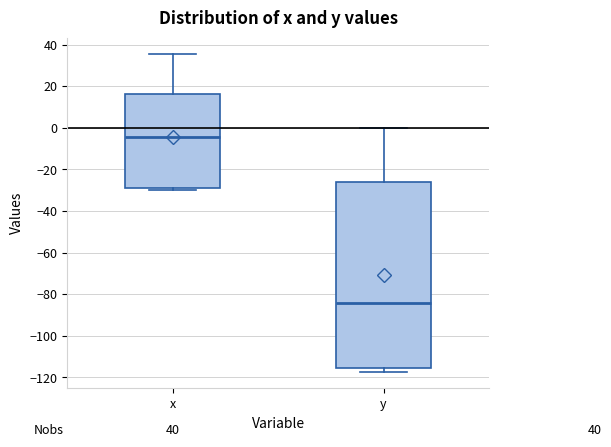

Which box has the lowest median line?

y